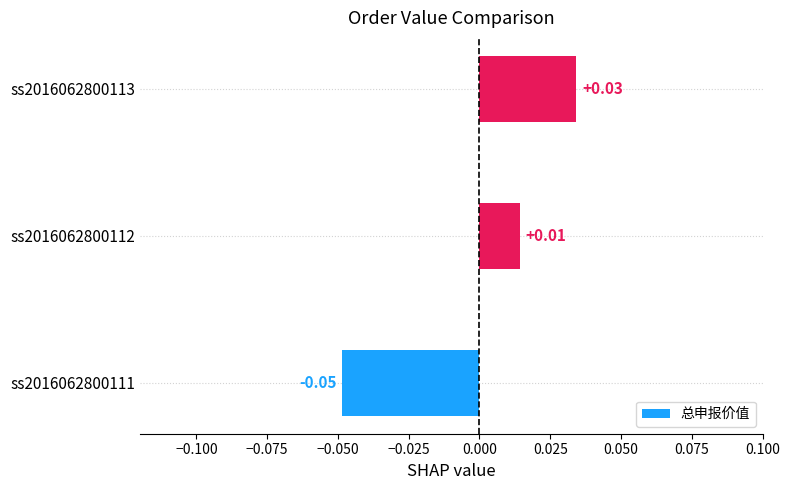

Rank the categories by value from highest to lowest.

ss2016062800113, ss2016062800112, ss2016062800111